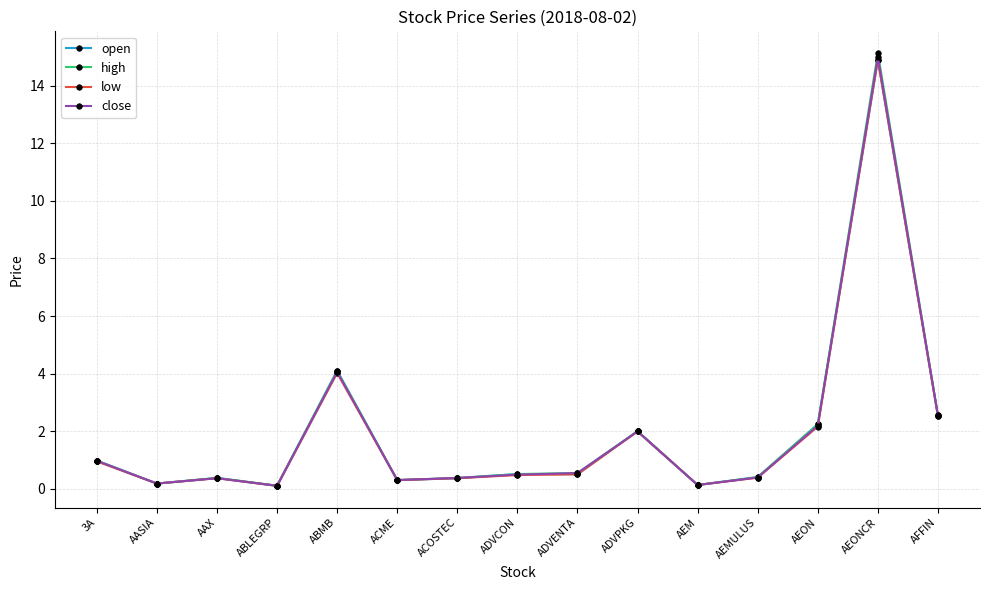

What is the highest value of the open series?

14.9